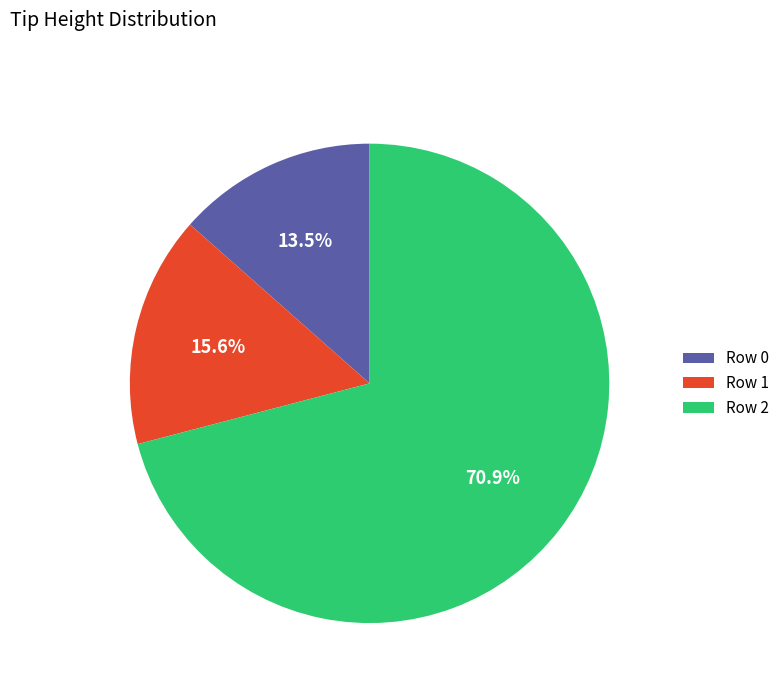

How many segments does this pie chart have?

3